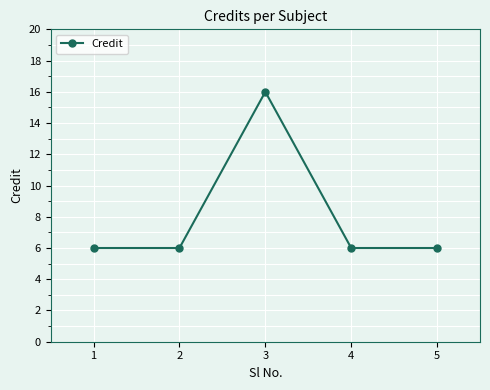

What is the value of the 4th point from the left?

6